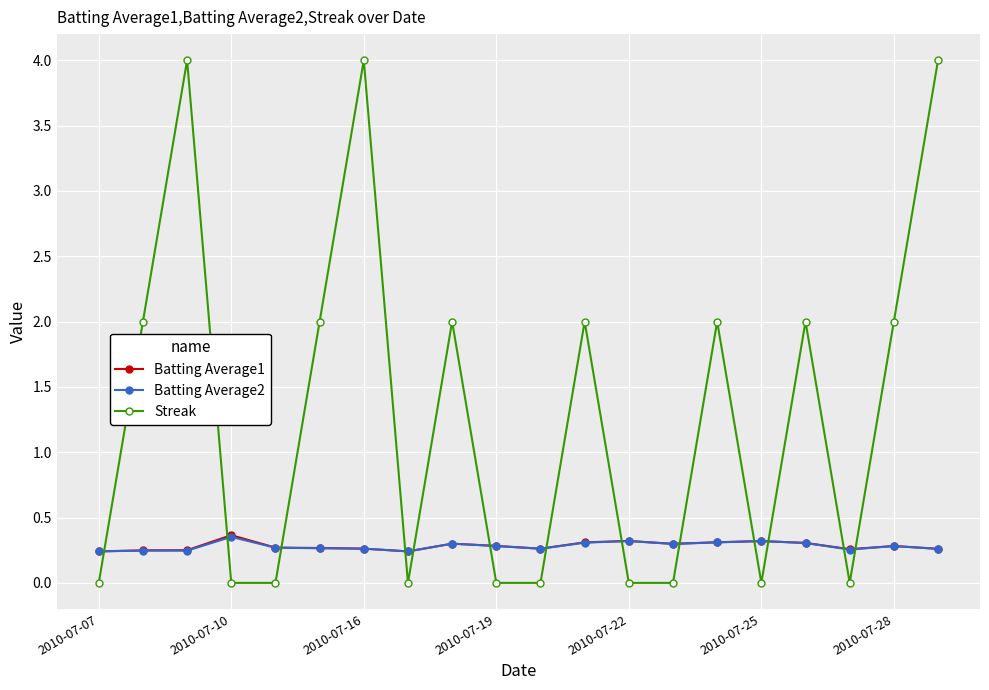

True or false: Batting Average2 has more than 0 points higher than both neighbors.

True